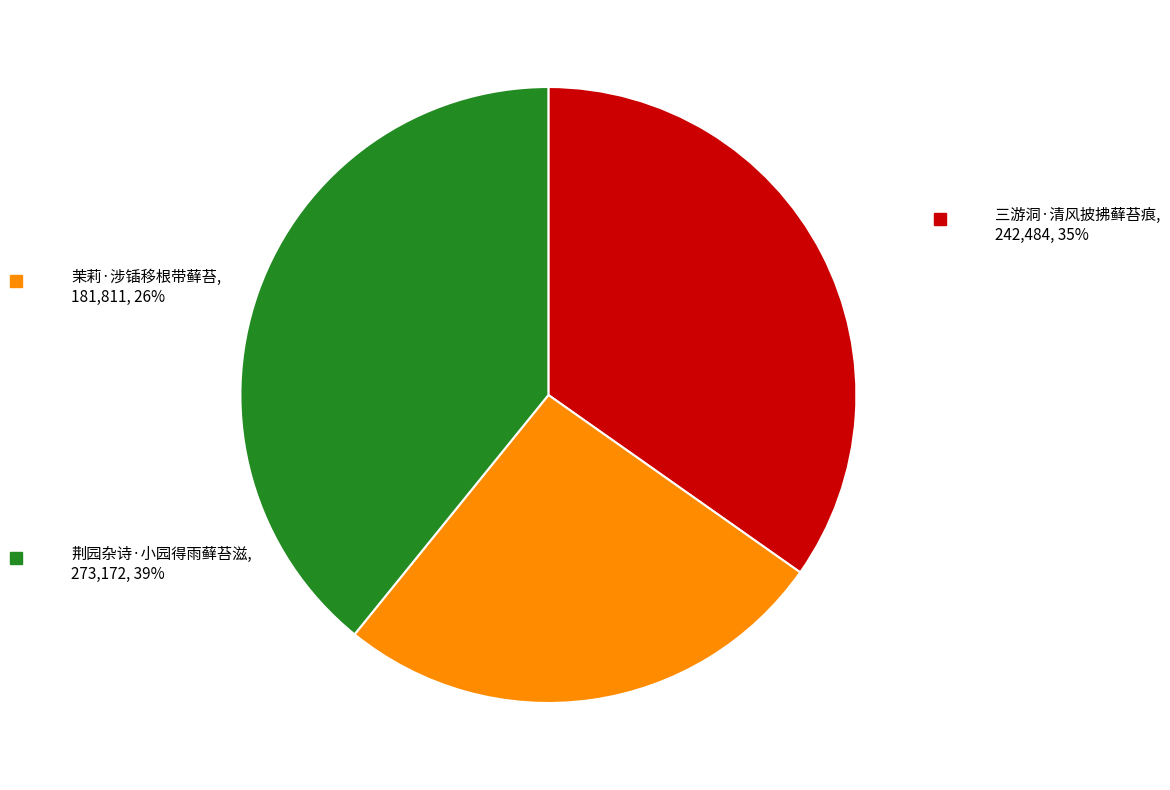

Between 三游洞·清风披拂藓苔痕 and 茉莉·涉锸移根带藓苔, which is larger?

三游洞·清风披拂藓苔痕